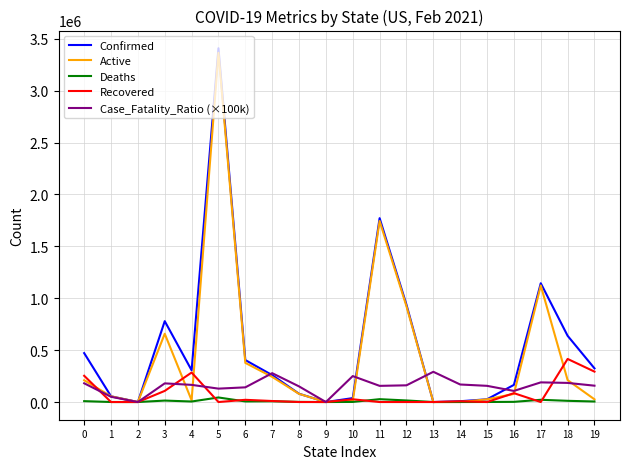

Which series has the largest range (max minus min)?

Confirmed